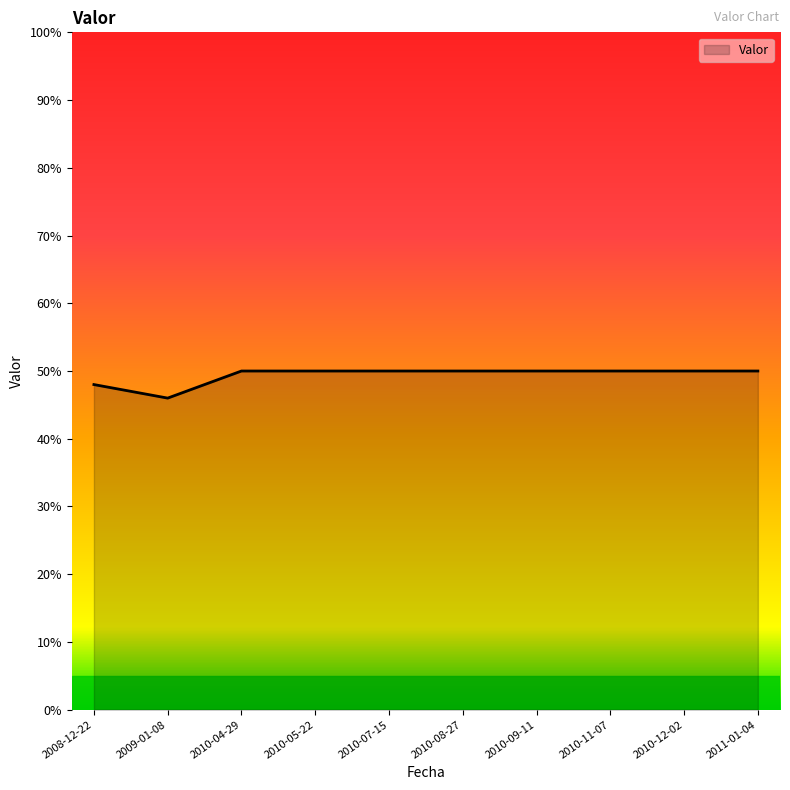

True or false: the data shows 50 at 2010-04-29.

True